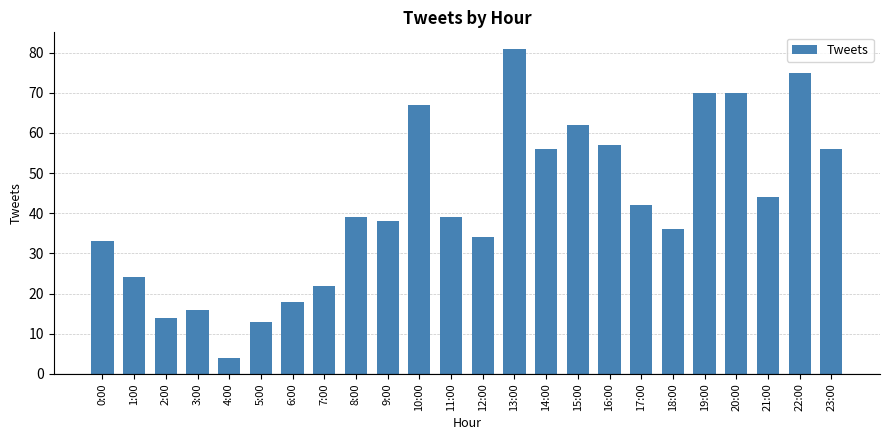

What position from the left is 20:00?

21